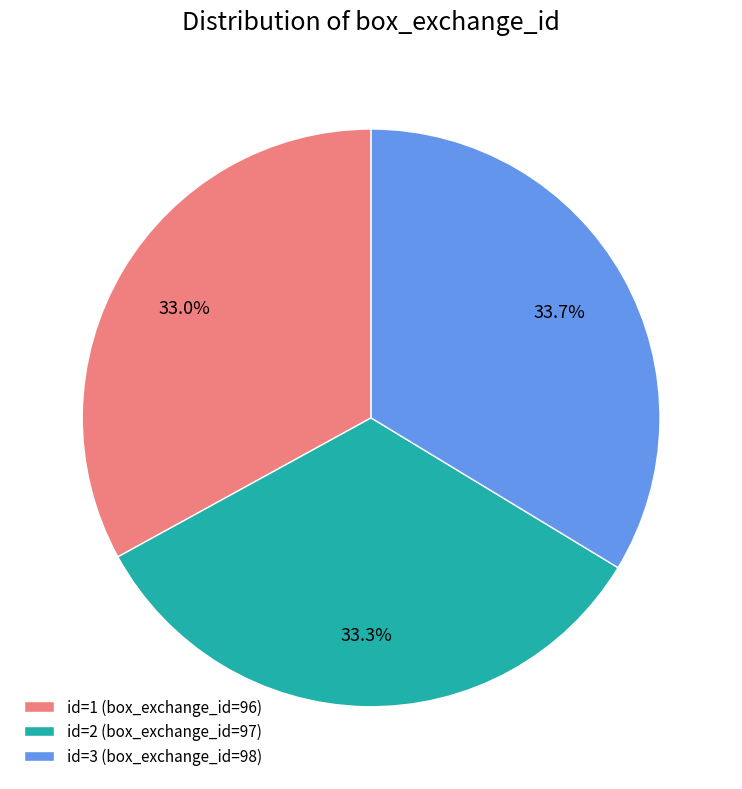

How many segments does this pie chart have?

3